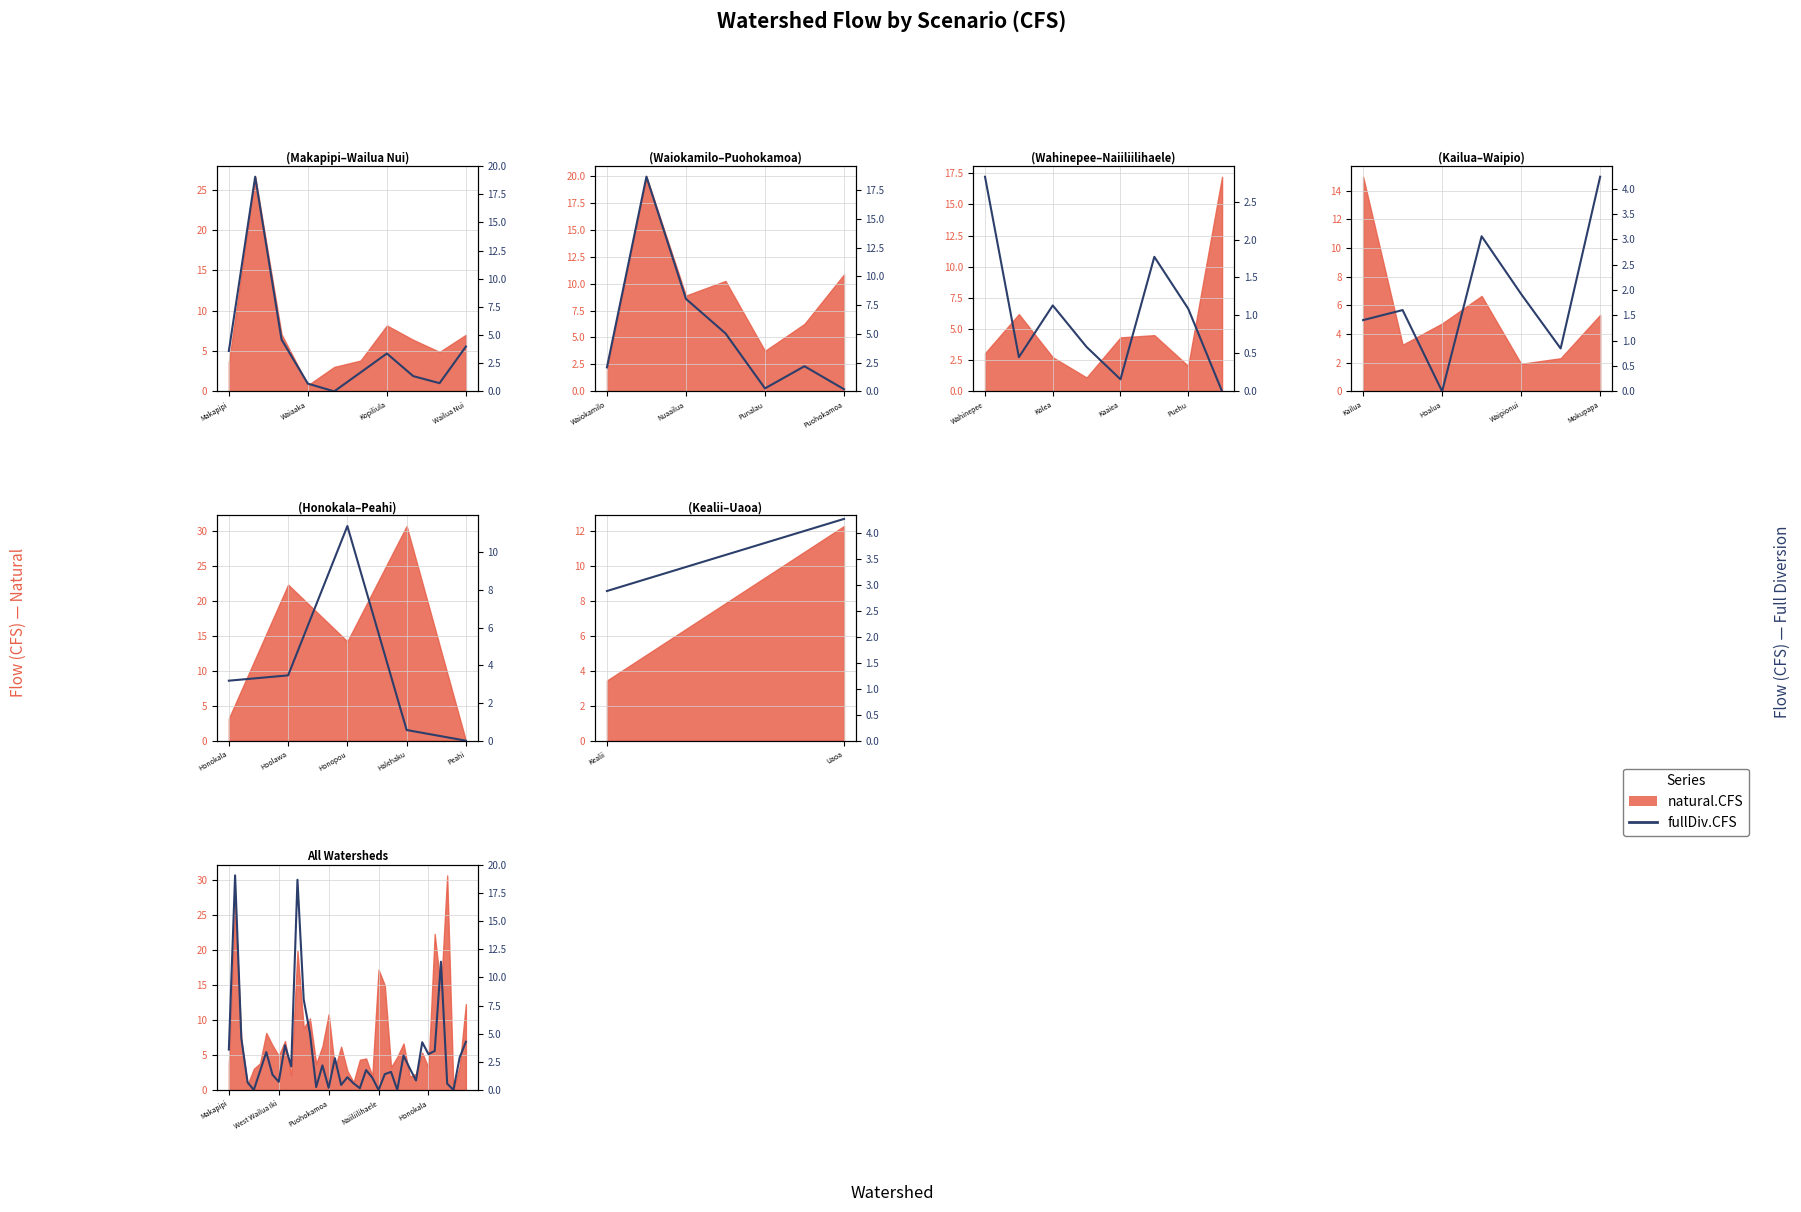

What is the difference between the second highest and second lowest values?

18.7